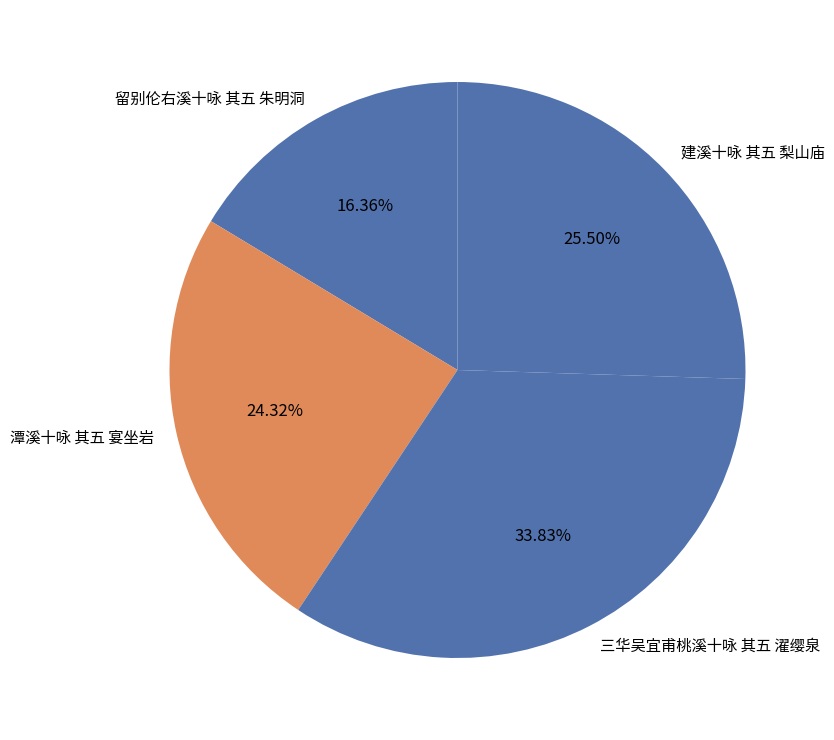

Which has a higher value, 三华吴宜甫桃溪十咏 其五 濯缨泉 or 潭溪十咏 其五 宴坐岩?

三华吴宜甫桃溪十咏 其五 濯缨泉